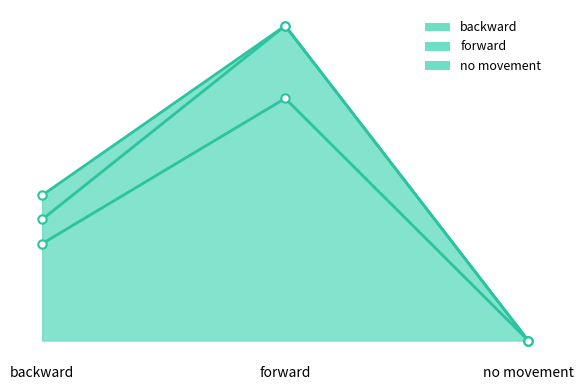

Is it true that forward equals 7 at forward?

False